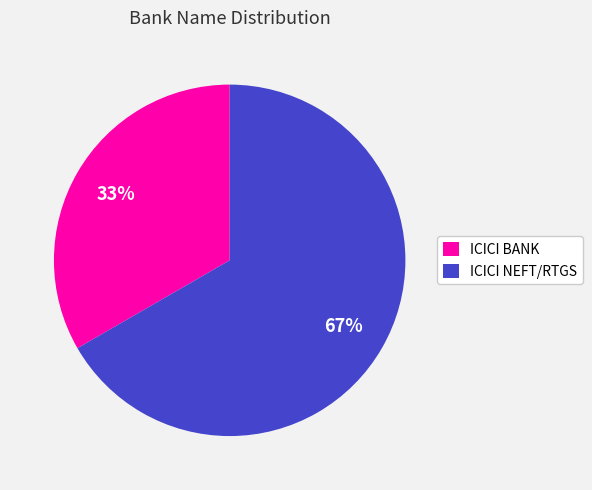

Is it true that ICICI NEFT/RTGS is 67% of the pie?

True